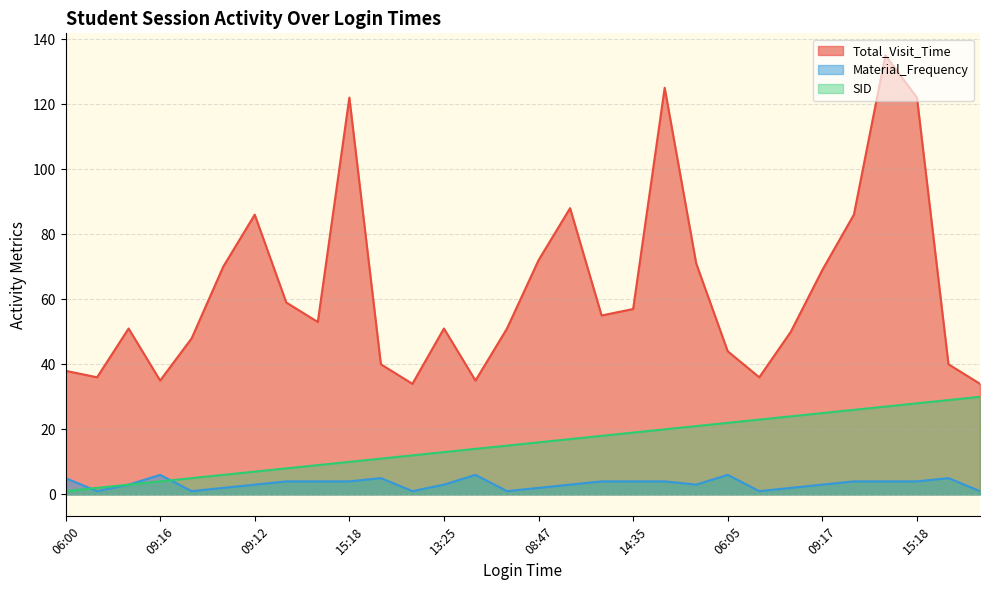

At which label is Total_Visit_Time closest to 84?

09:12